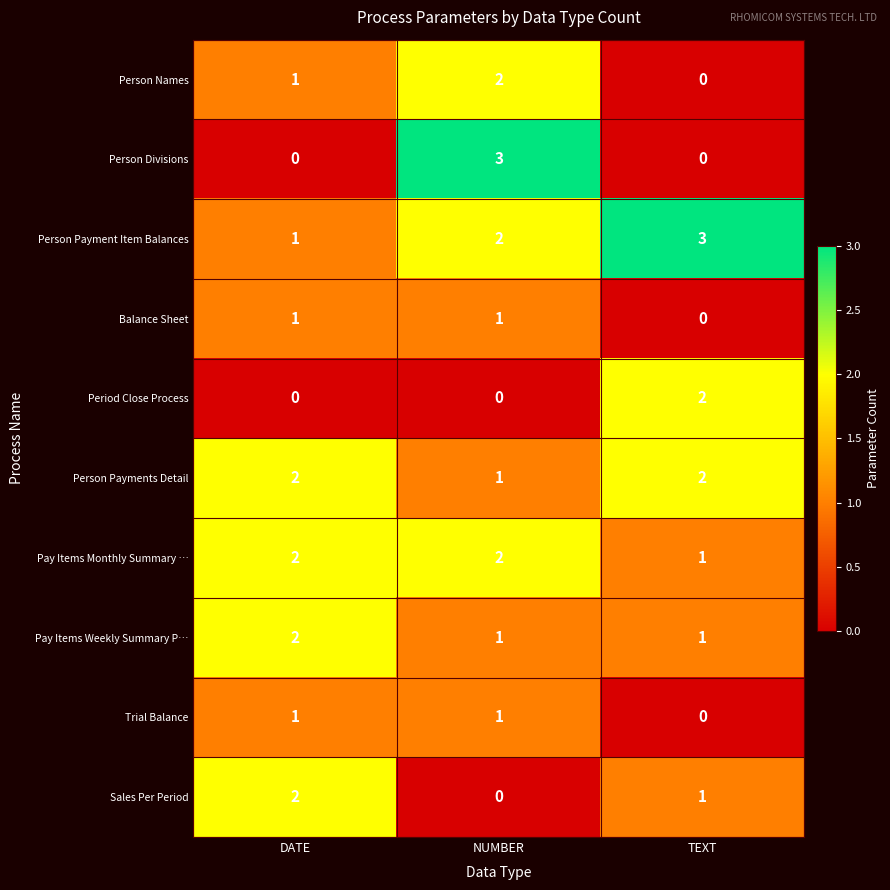

Reading right to left, transcribe all the data shown in this chart.

Person Names: 0	2	1
Person Divisions: 0	3	0
Person Payment Item Balances: 3	2	1
Balance Sheet: 0	1	1
Period Close Process: 2	0	0
Person Payments Detail: 2	1	2
Pay Items Monthly Summary …: 1	2	2
Pay Items Weekly Summary P…: 1	1	2
Trial Balance: 0	1	1
Sales Per Period: 1	0	2